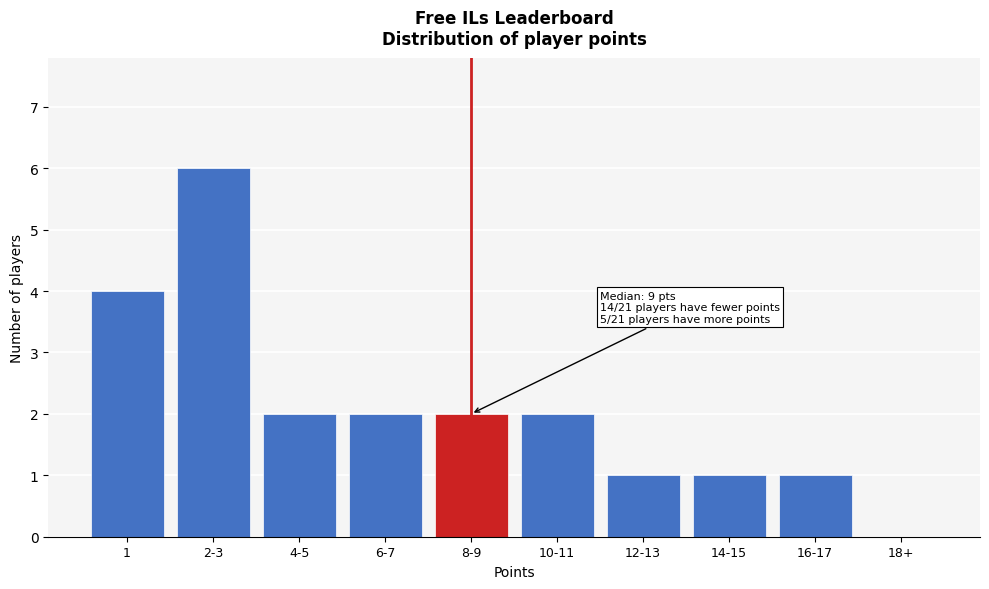

Reading right to left, transcribe all the data shown in this chart.

18+=0	16-17=1	14-15=1	12-13=1	10-11=2	8-9=2	6-7=2	4-5=2	2-3=6	1=4